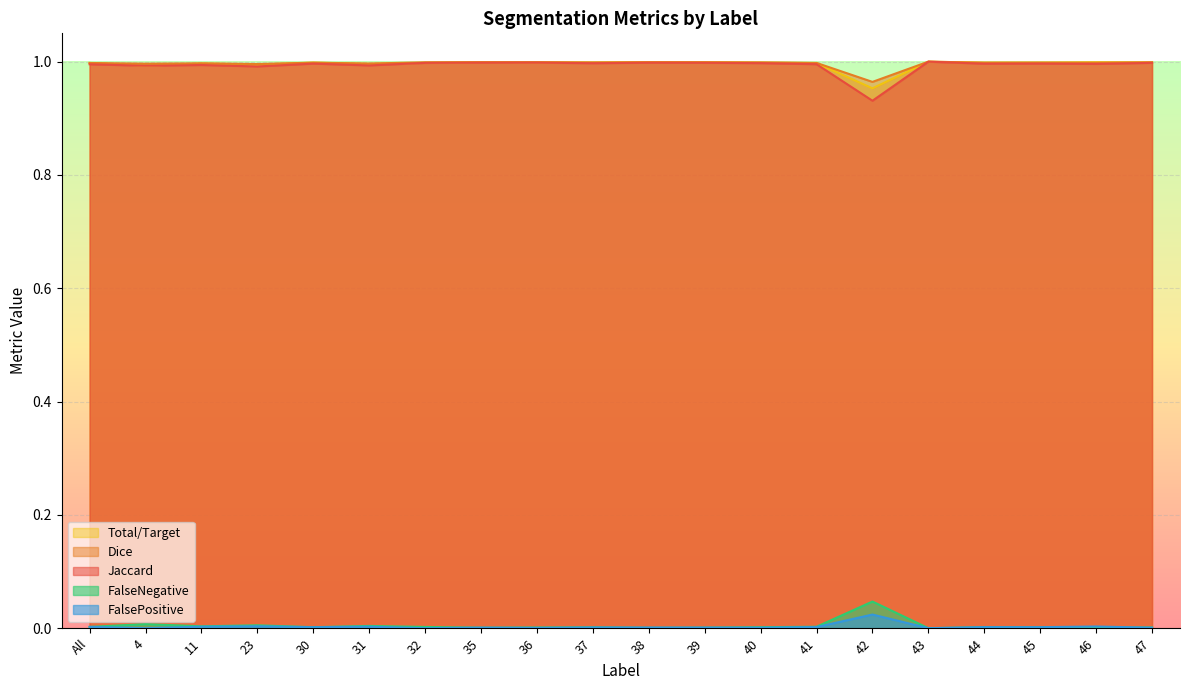

Reading right to left, list all the values displayed in this chart.

Jaccard: 1.0	1.0	1.0	1.0	1.0	0.9	1.0	1.0	1.0	1.0	1.0	1.0	1.0	1.0	1.0	1.0	1.0	1.0	1.0	1.0
Dice: 1.0	1.0	1.0	1.0	1.0	1.0	1.0	1.0	1.0	1.0	1.0	1.0	1.0	1.0	1.0	1.0	1.0	1.0	1.0	1.0
Total/Target: 1.0	1.0	1.0	1.0	1.0	1.0	1.0	1.0	1.0	1.0	1.0	1.0	1.0	1.0	1.0	1.0	1.0	1.0	1.0	1.0
FalseNegative: 0.0	0.0	0.0	0.0	0.0	0.0	0.0	0.0	0.0	0.0	0.0	0.0	0.0	0.0	0.0	0.0	0.0	0.0	0.0	0.0
FalsePositive: 0.0	0.0	0.0	0.0	0.0	0.0	0.0	0.0	0.0	0.0	0.0	0.0	0.0	0.0	0.0	0.0	0.0	0.0	0.0	0.0